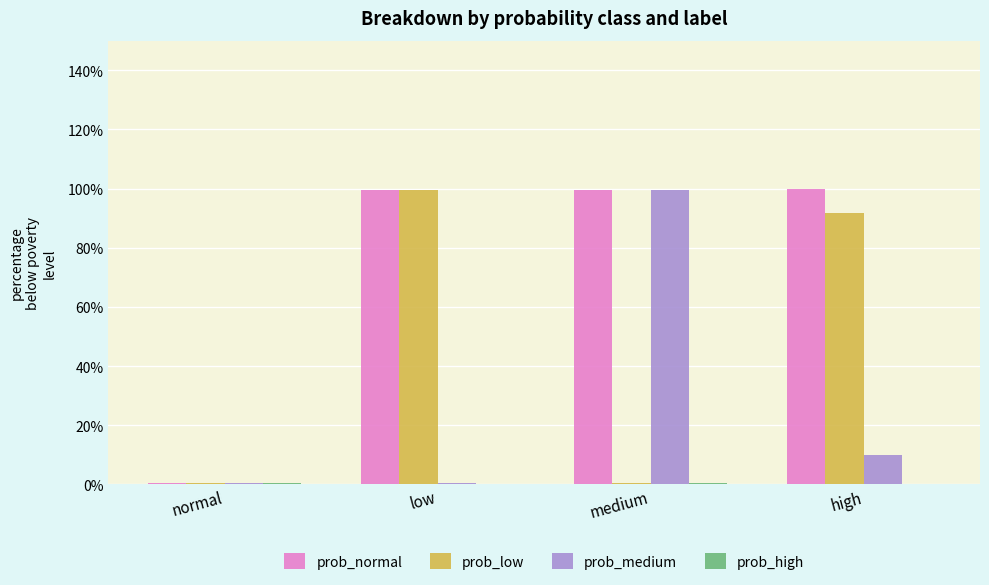

Which series has the largest total across all categories?

prob_normal